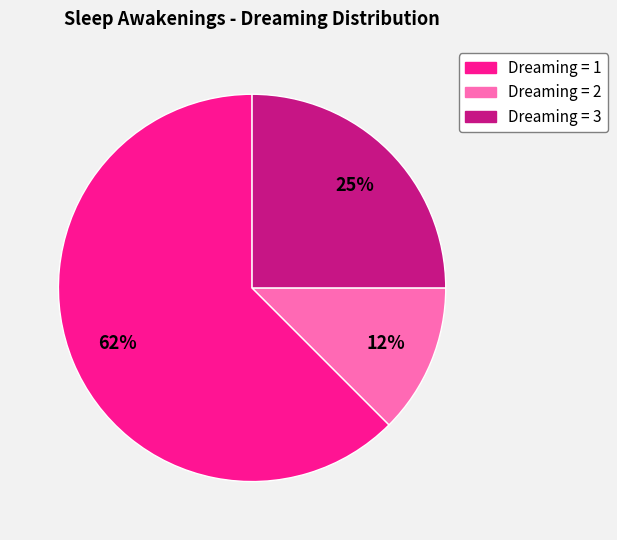

Which slice represents more than half of the pie?

Dreaming = 1